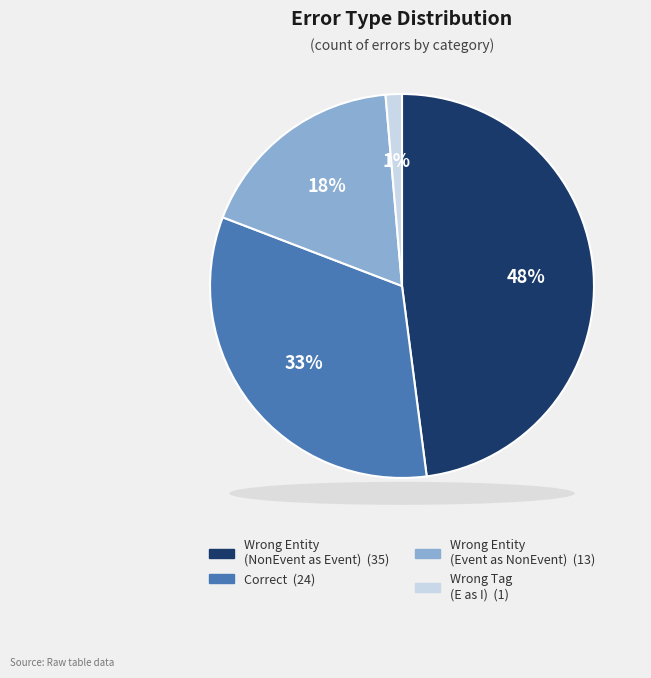

Does any single category account for the majority?

No